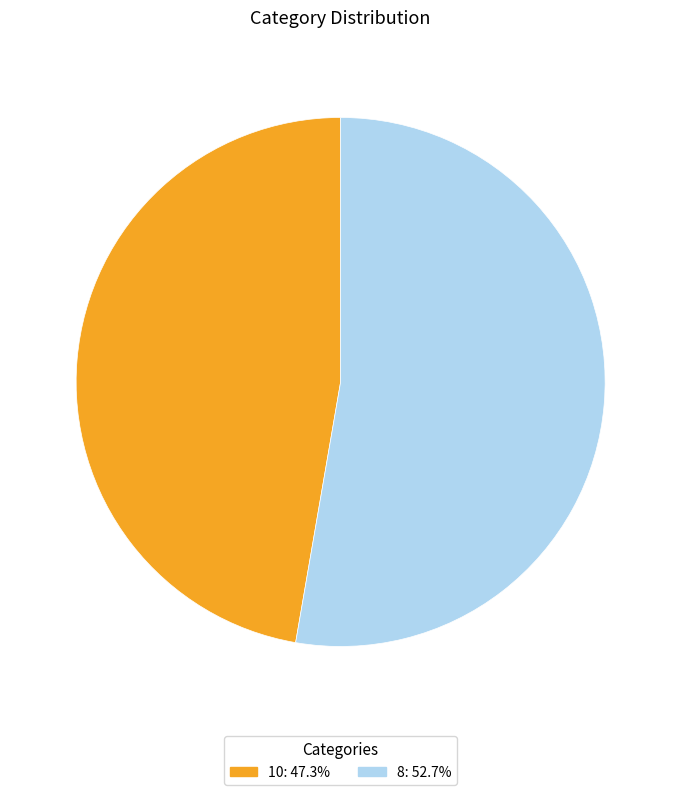

Combined, do 8 and 10 account for over 50%?

Yes